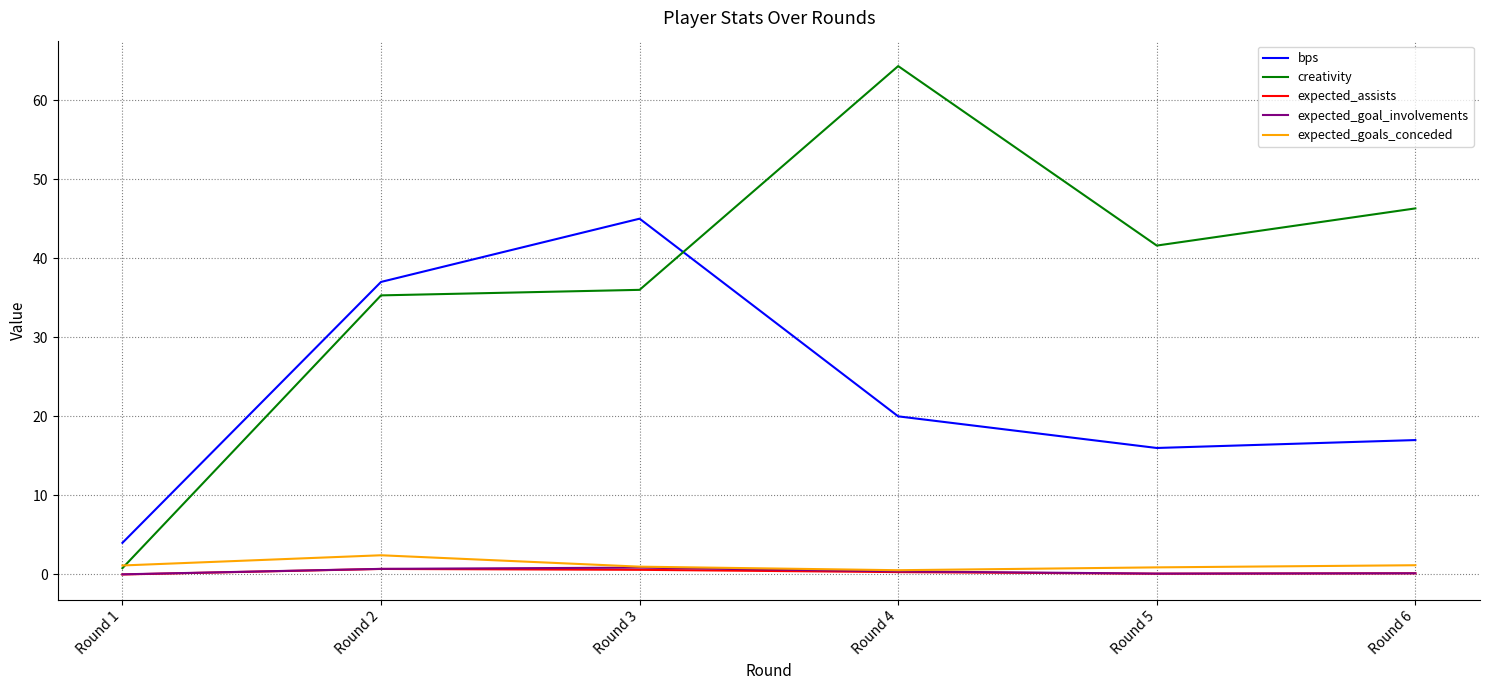

The value of bps at Round 4 is 20.0. True or false?

True